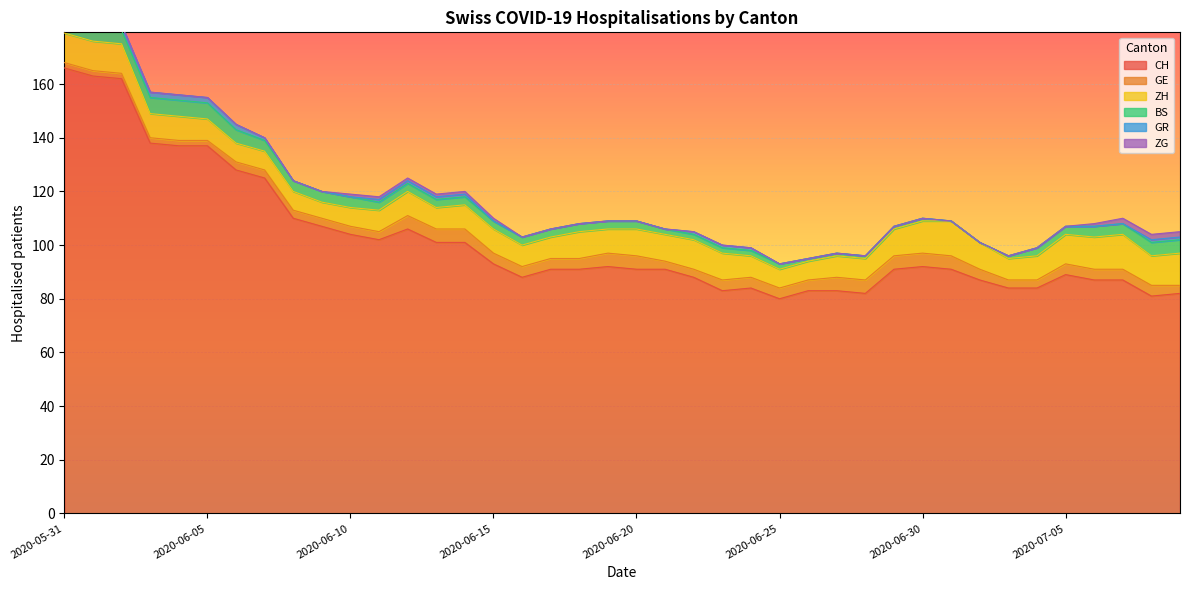

True or false: GE has a value of 8 at 2020-06-19.

False